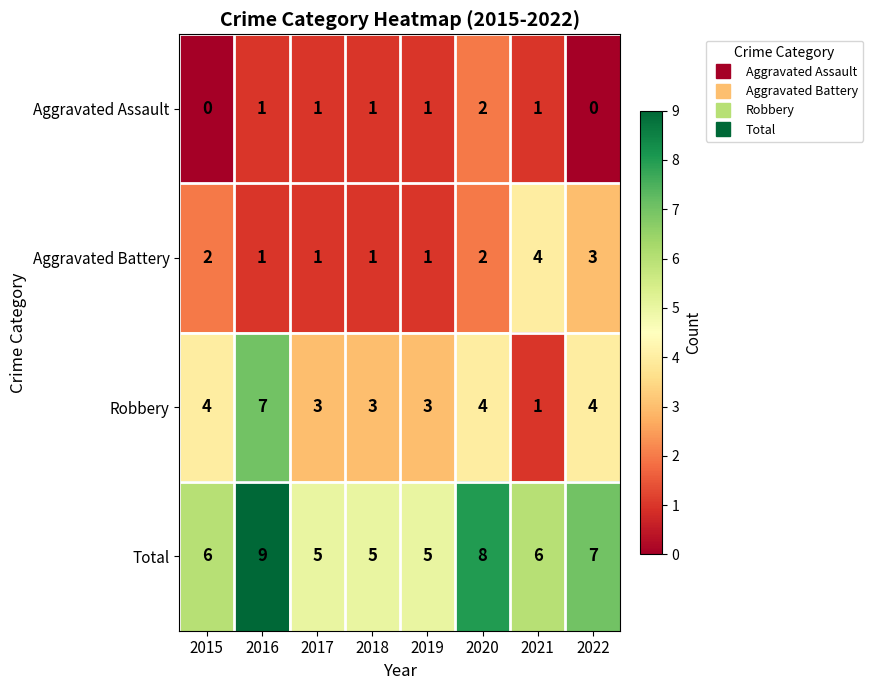

What is the difference between the highest and lowest values at 2017?

4